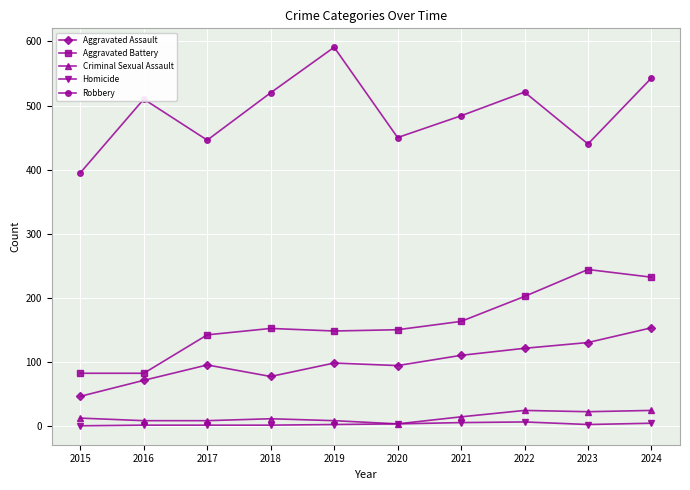

True or false: Robbery and Aggravated Assault intersect in this chart.

False